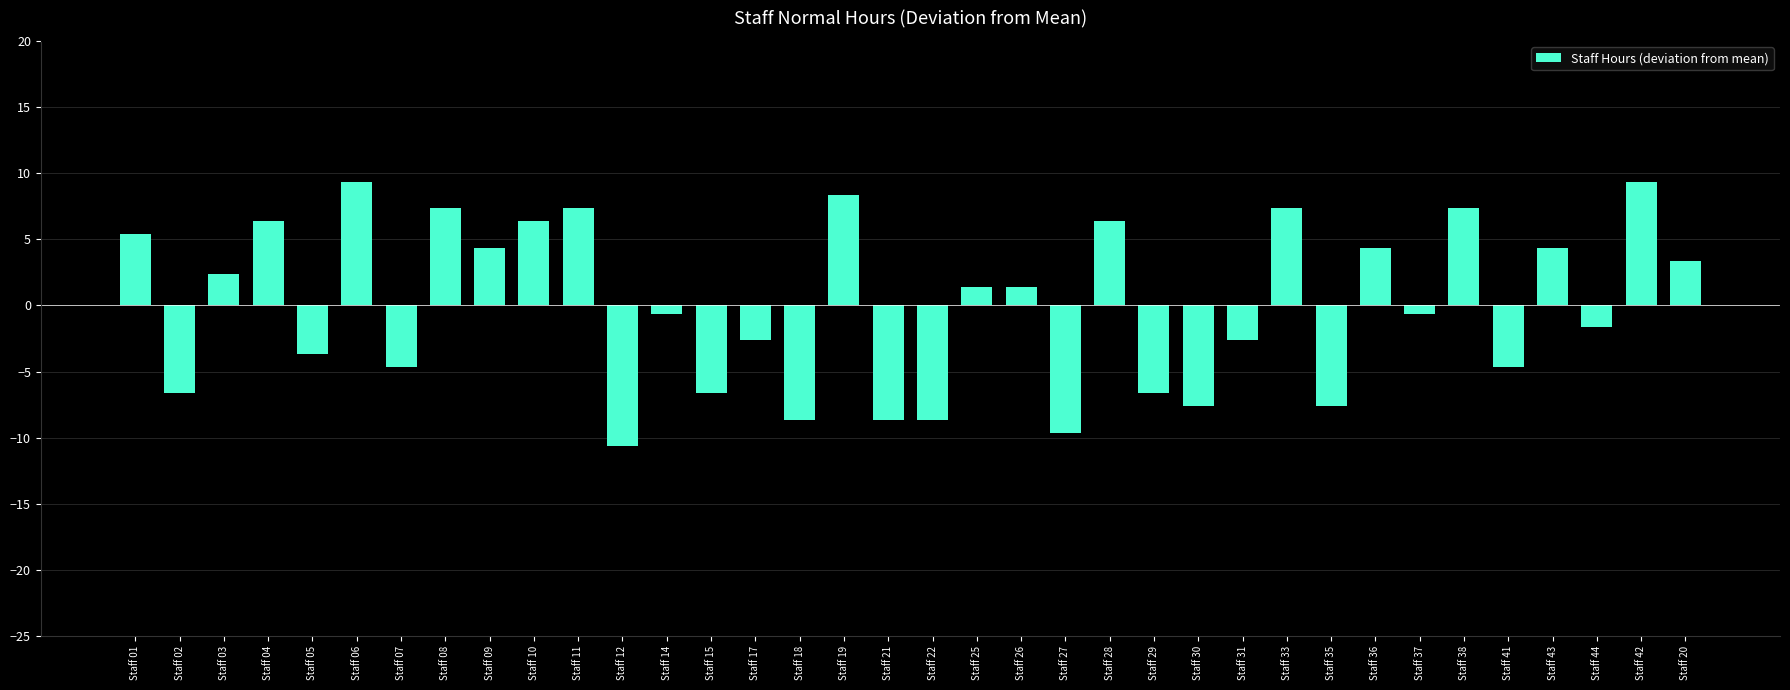

Between Staff 33 and Staff 18, which is larger?

Staff 33